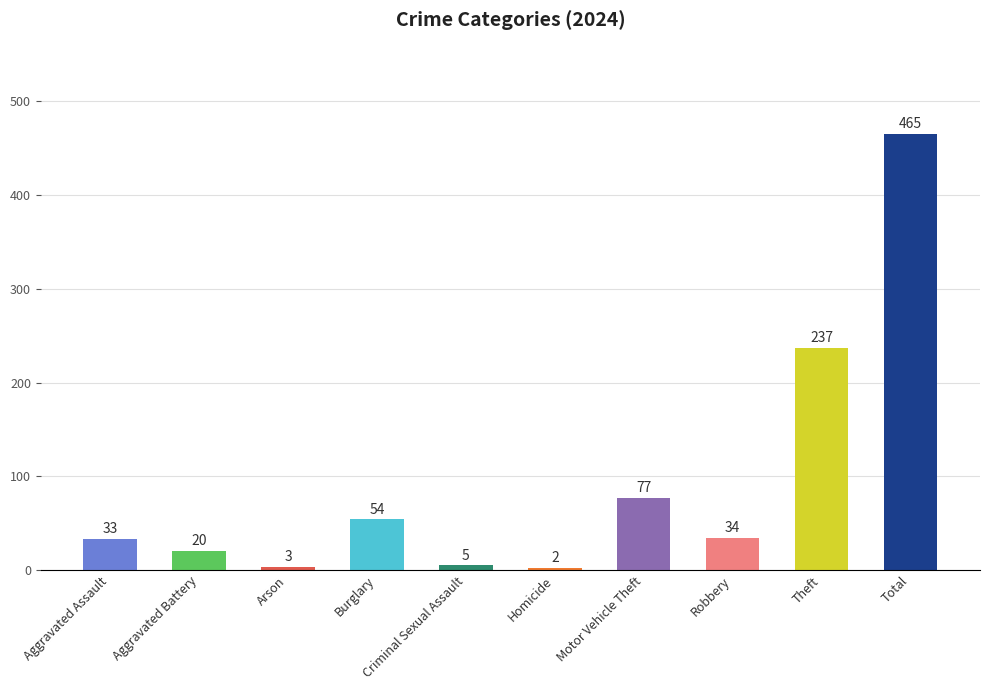

What is the sum of the values at Total and Aggravated Assault?

498